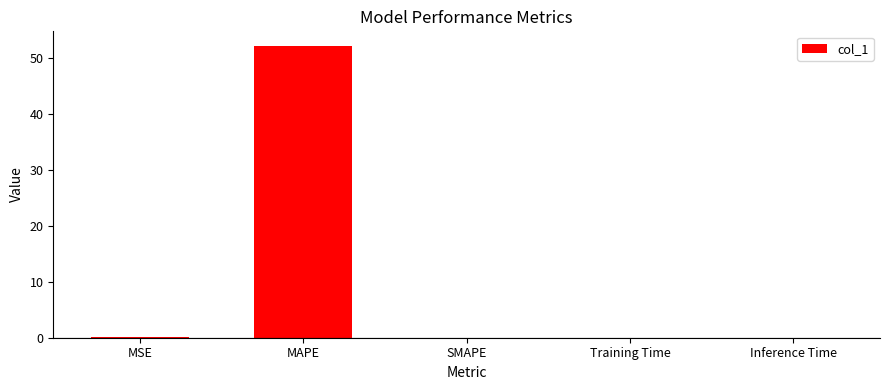

At which category does the chart reach its peak across all series?

MAPE